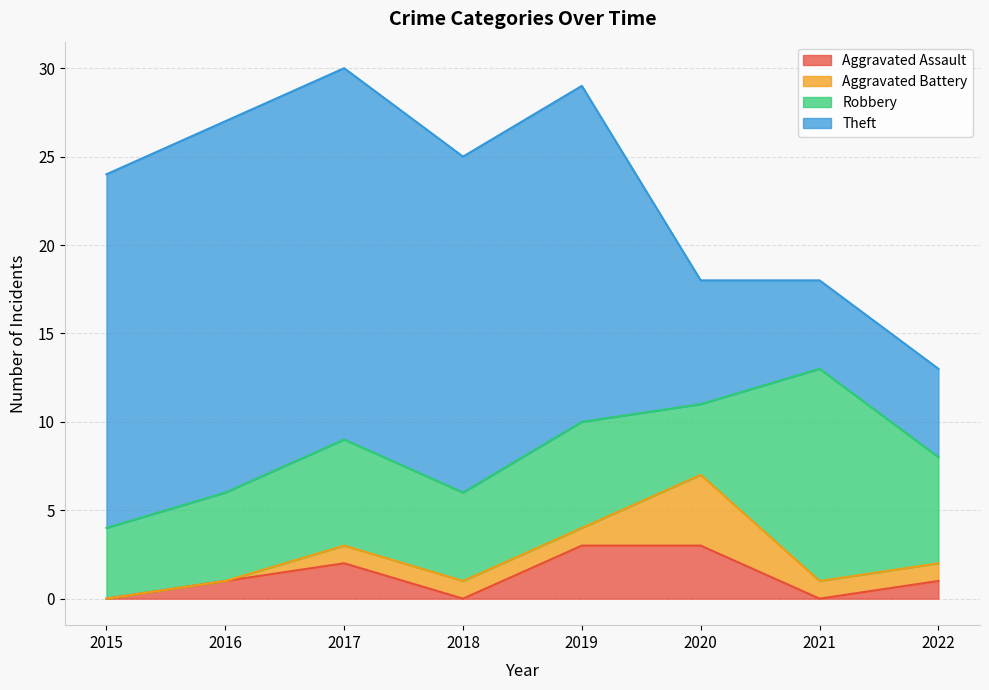

Count the Aggravated Battery values in the range 1 to 2.

5